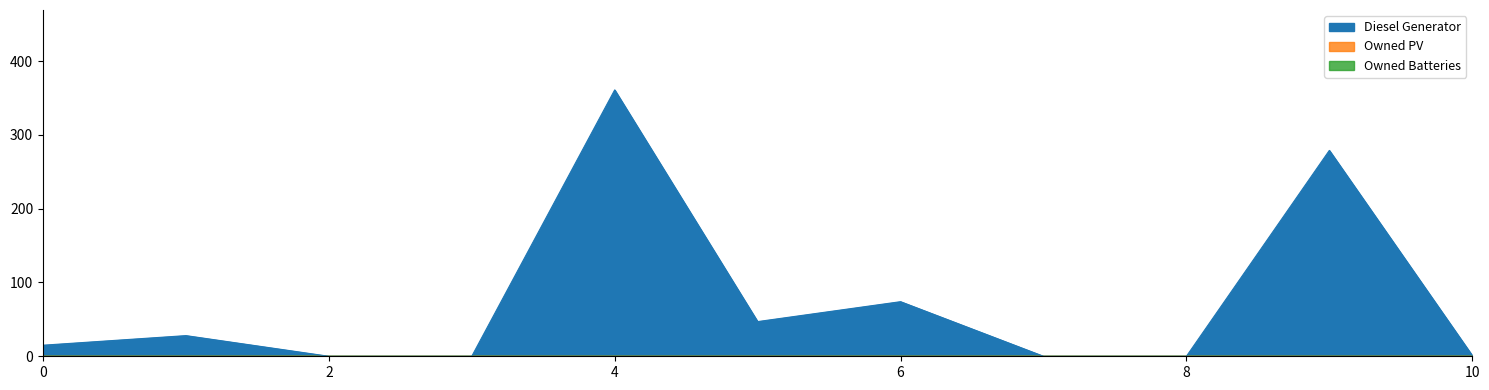

At which category does Diesel Generator reach its first local peak?

1